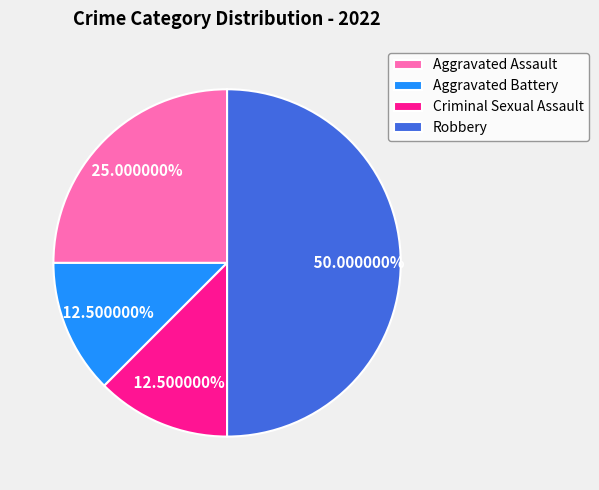

How much of the chart is everything except Aggravated Assault?

75.0%